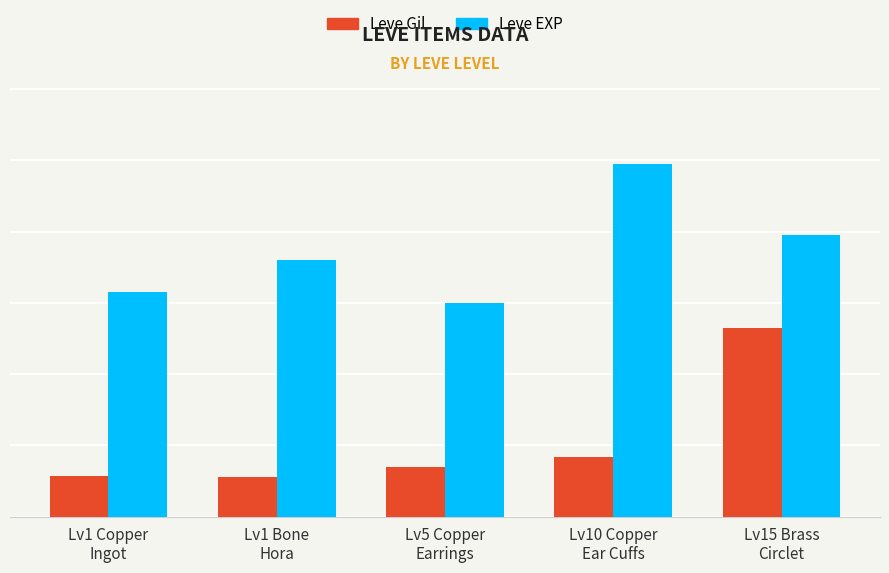

Are the bars grouped side by side (vs. stacked)?

Yes